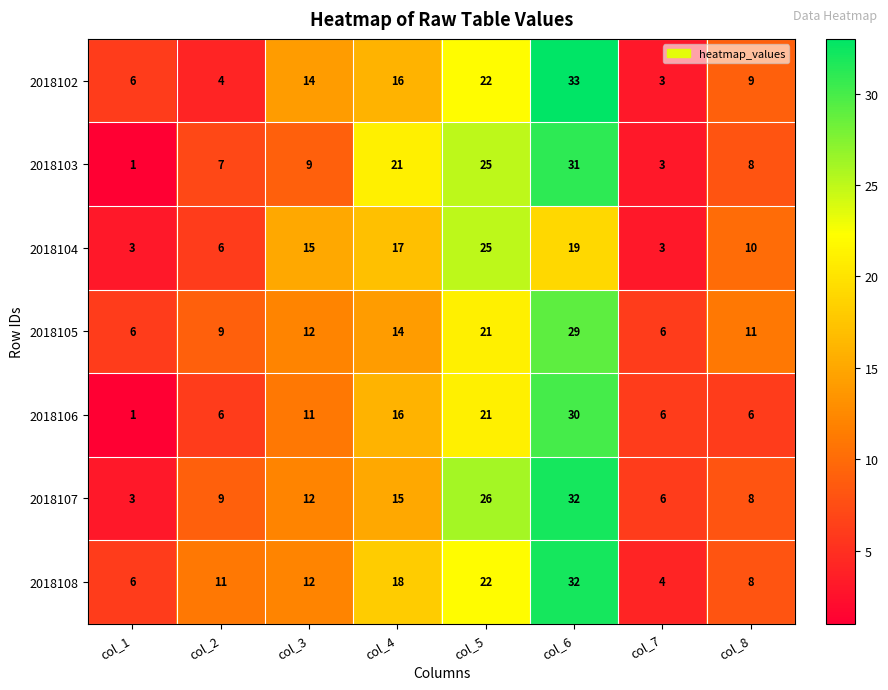

Between col_3 and col_7, which series saw the biggest shift?

2018104